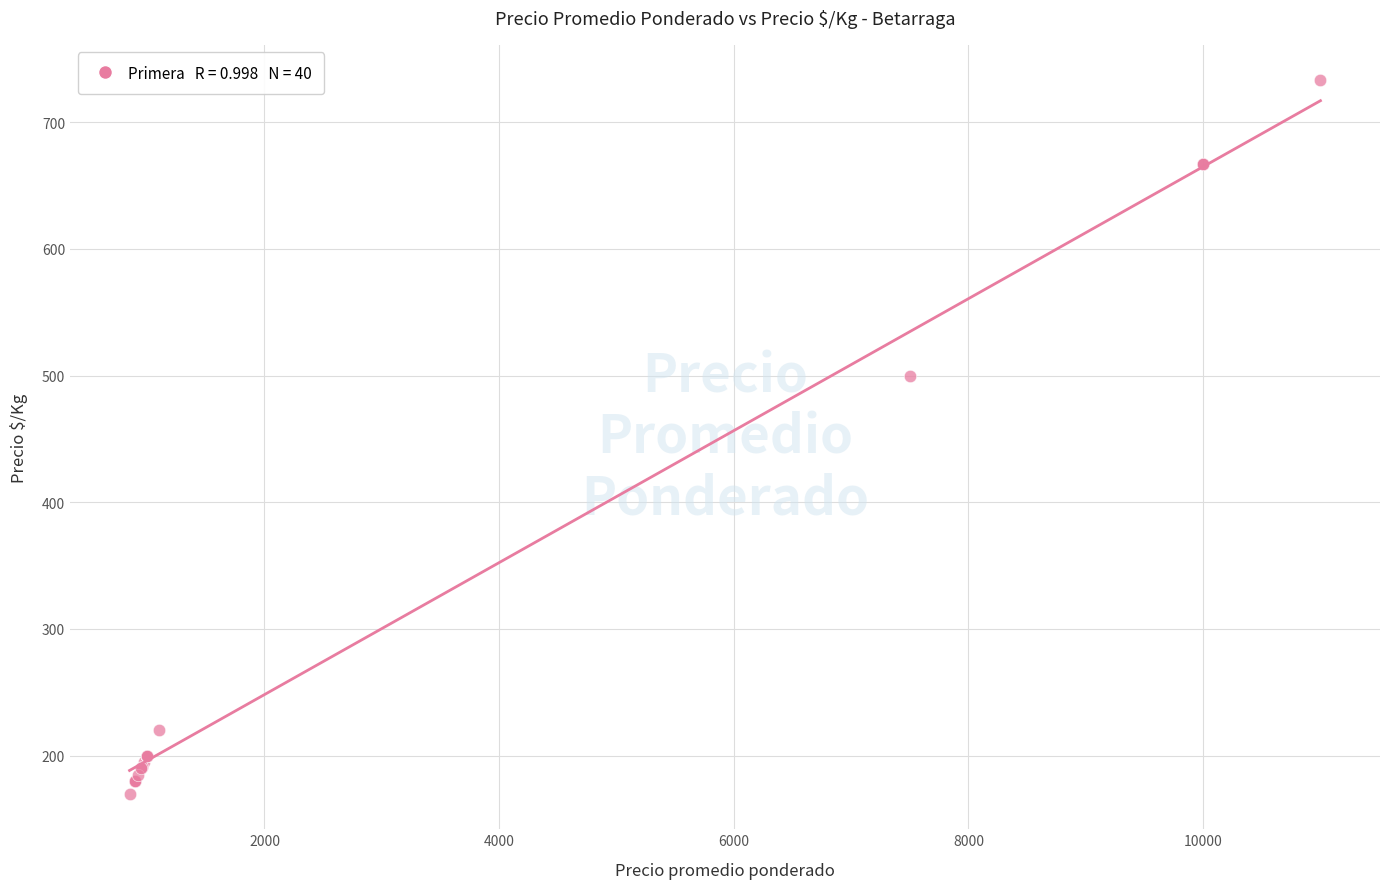

What Y value in the scatter plot is closest to 451?

500